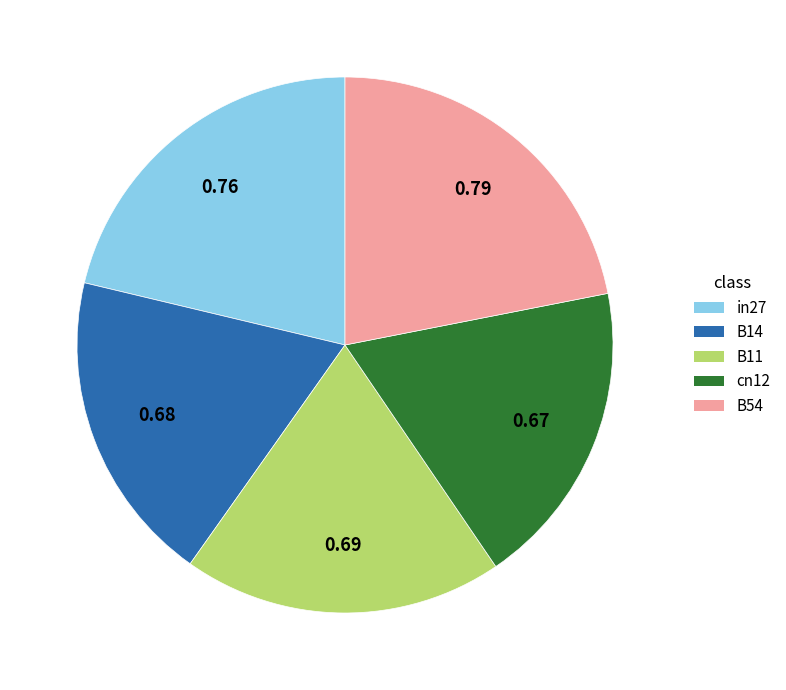

Which has a higher value, B11 or cn12?

B11